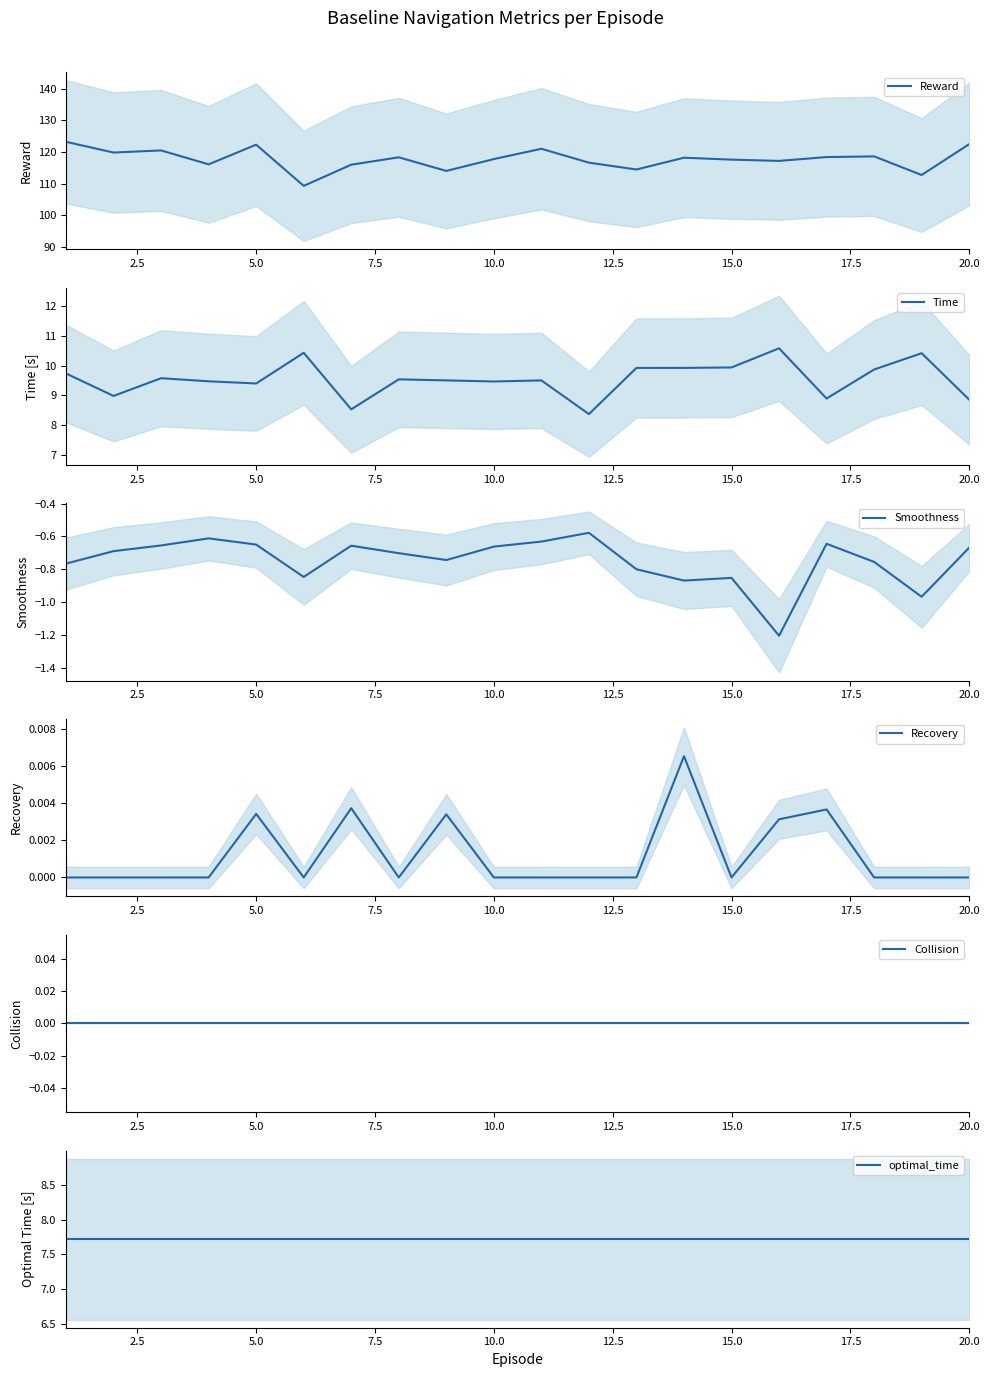

The Reward series shows 117.6 at 15.0. True or false?

True